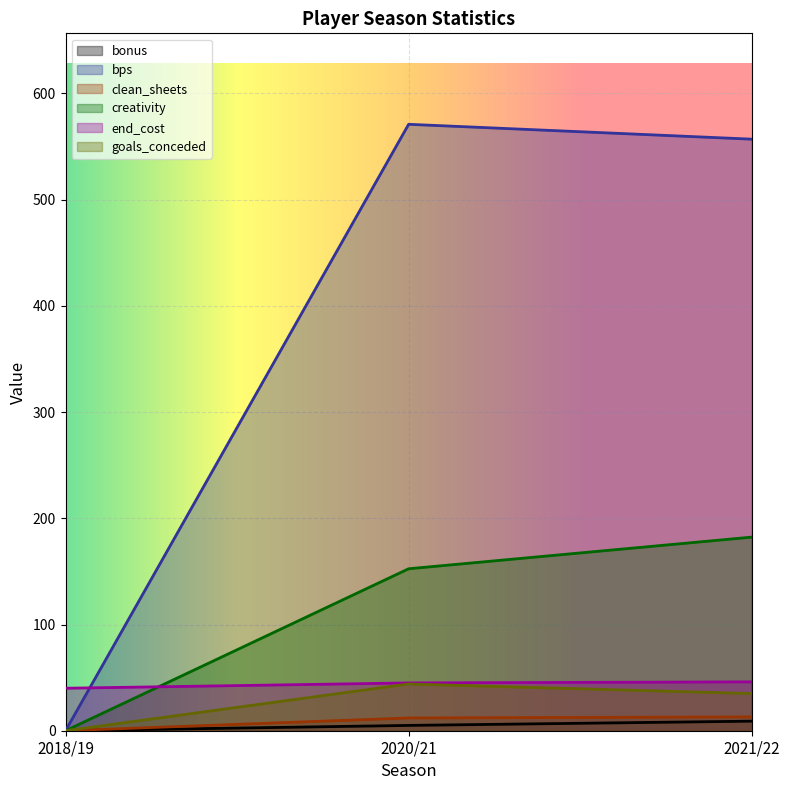

What is the label of the 1st point from the right?

2021/22